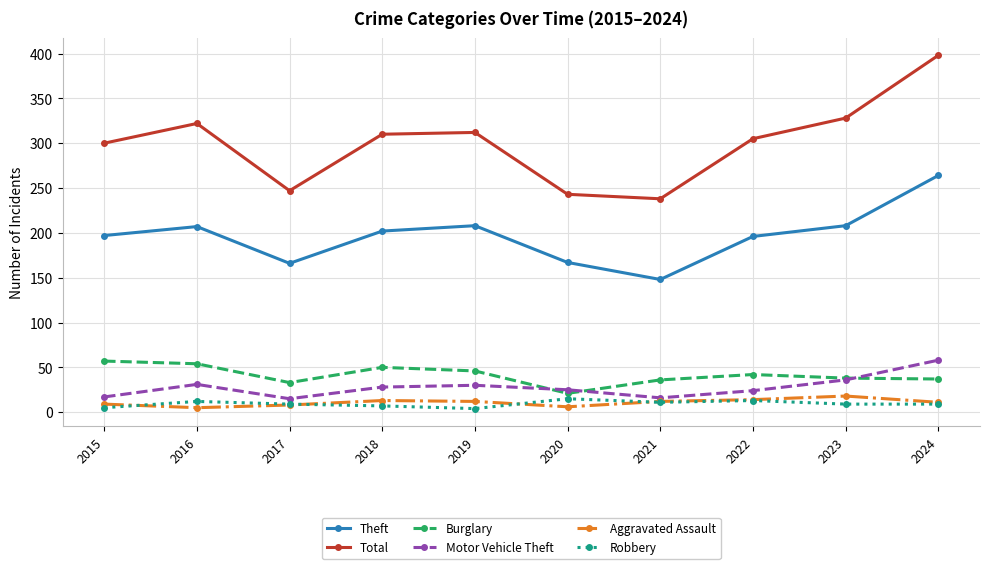

How many lines are shown in the chart?

6